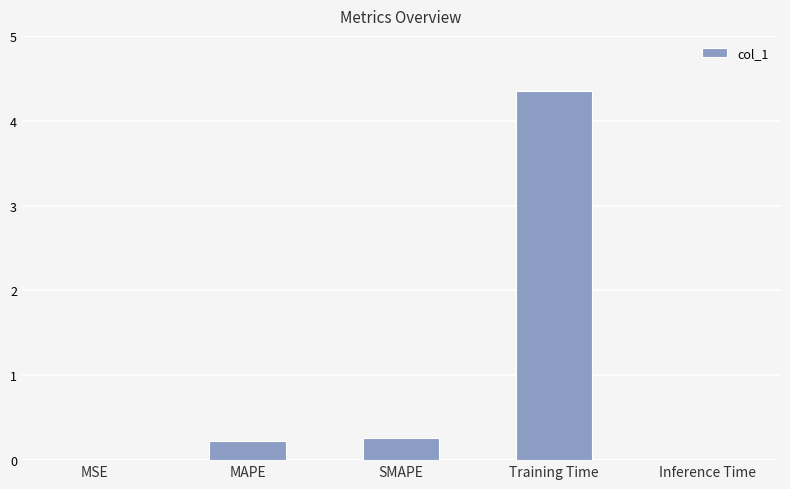

What is the sum of all values?

4.9